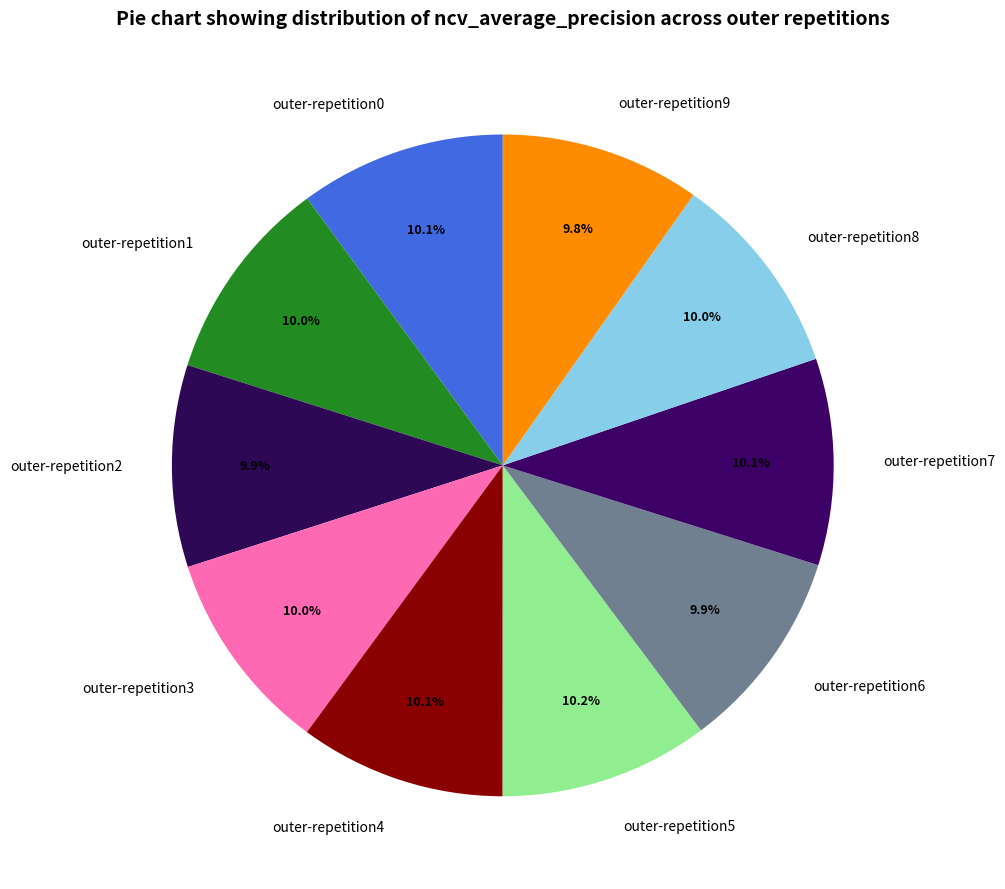

How many segments does this pie chart have?

10